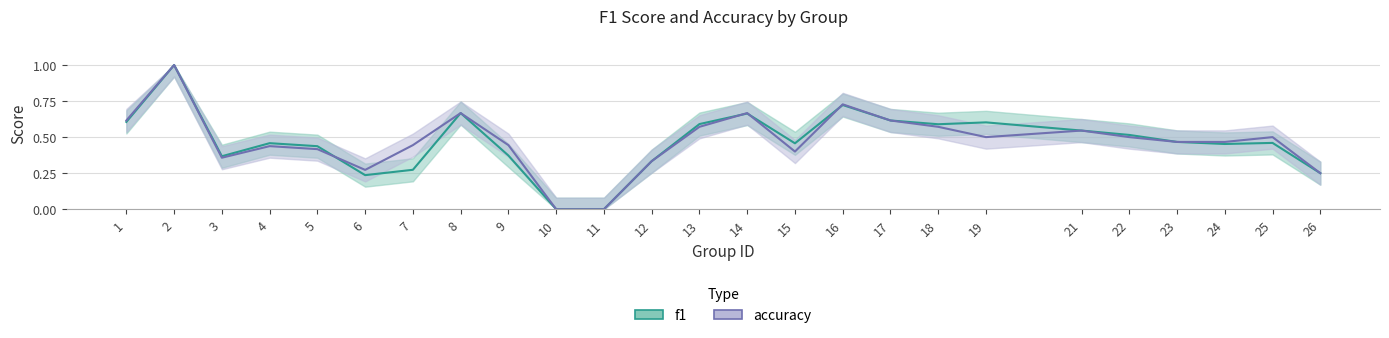

Which series changed the most between 4 and 23?

accuracy